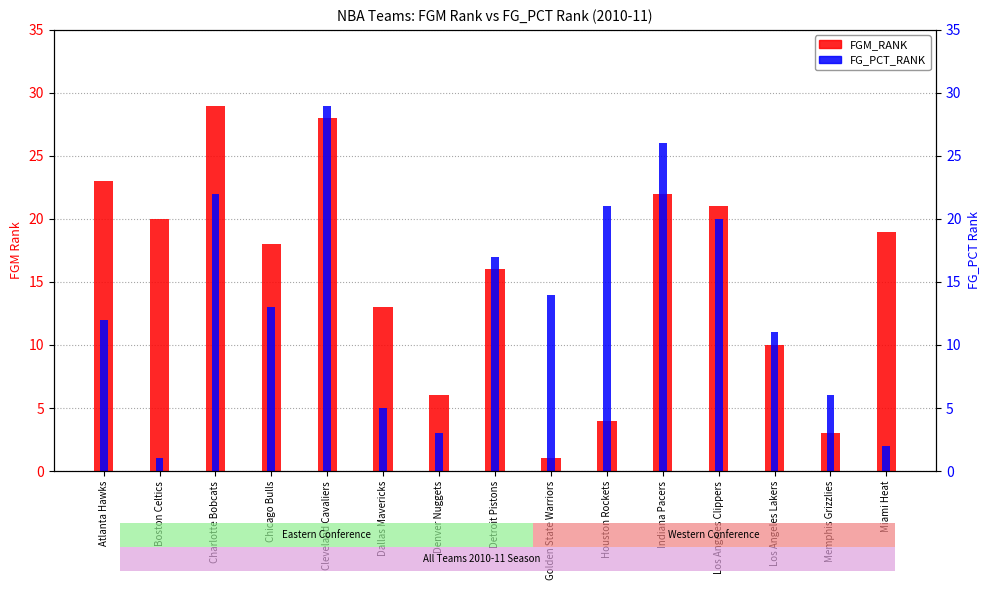

List the series in order of their overall mean, highest first.

FGM_RANK, FG_PCT_RANK